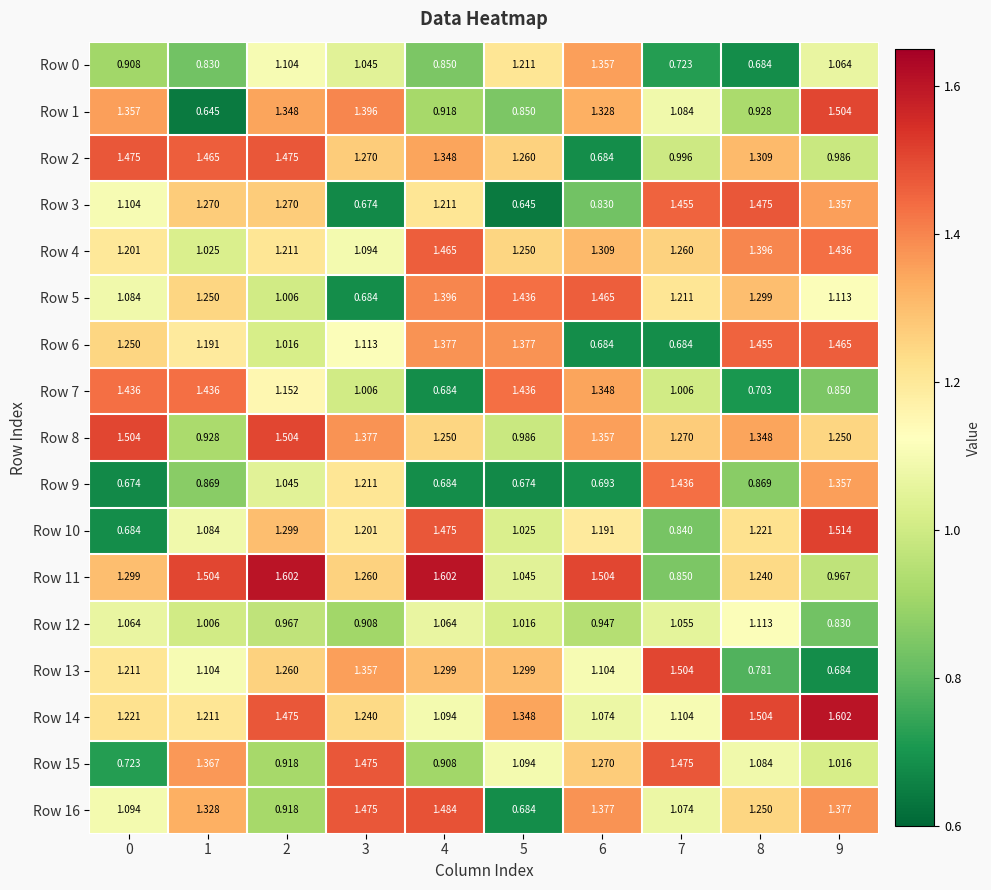

How many values in the Row 1 series exceed 1?

6